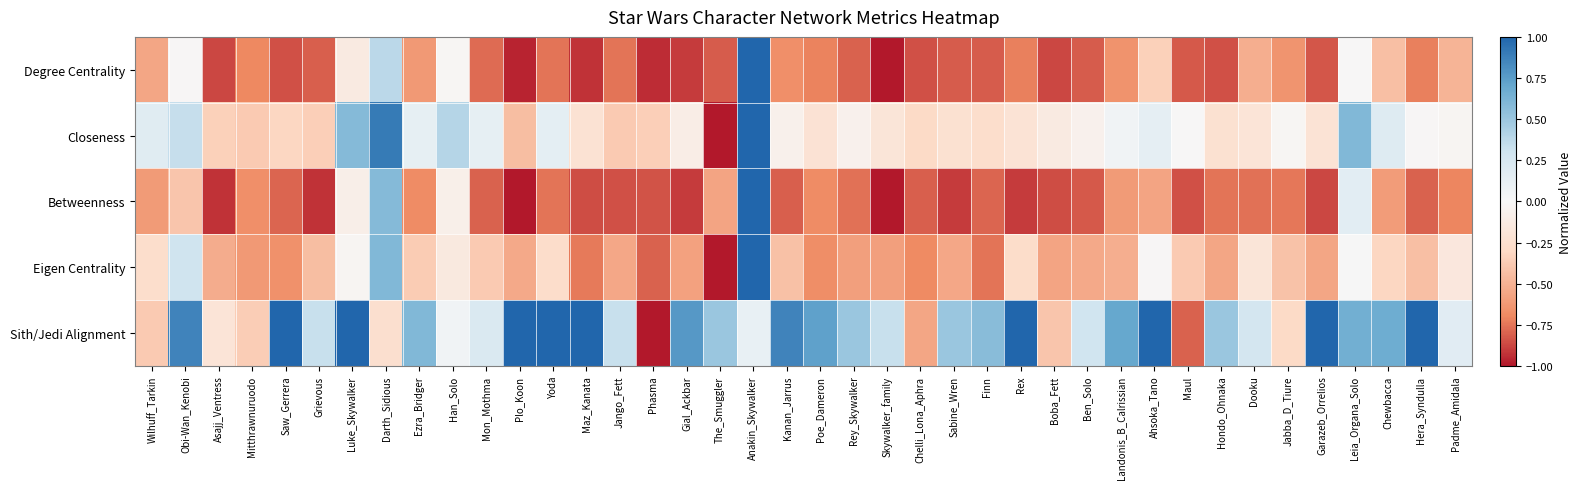

At how many categories does at least one series exceed 0?

33